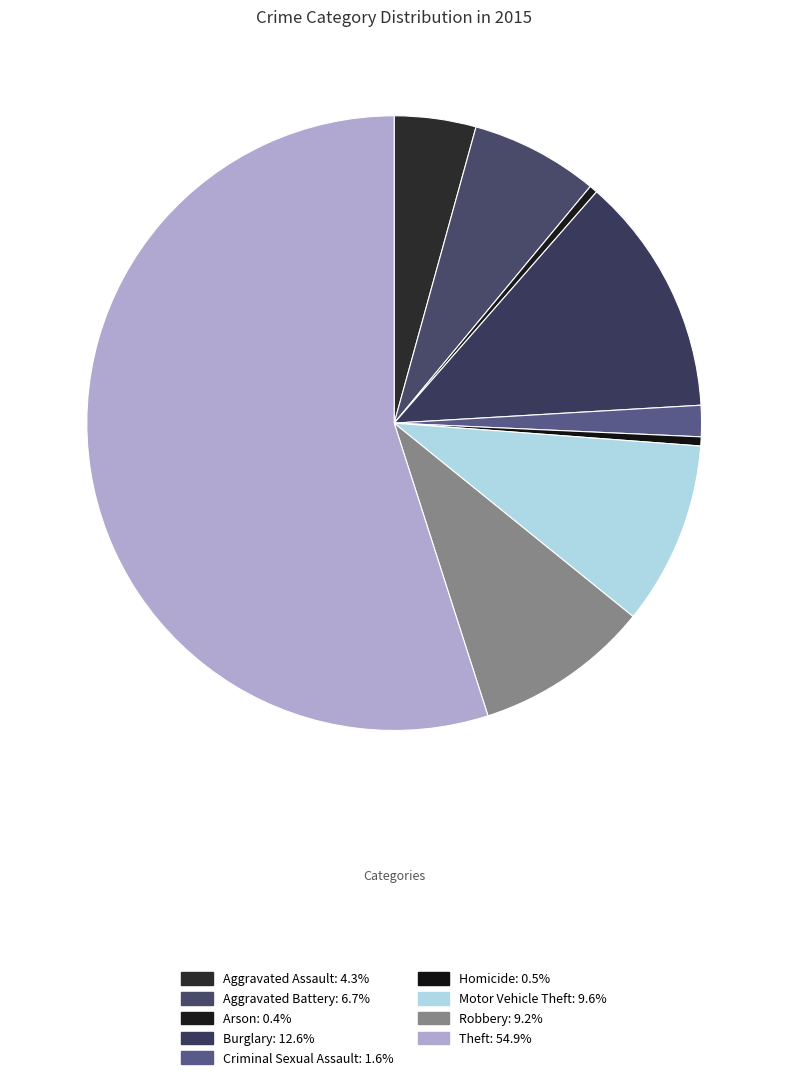

What percentage is the Aggravated Assault slice, to the nearest percent?

4%